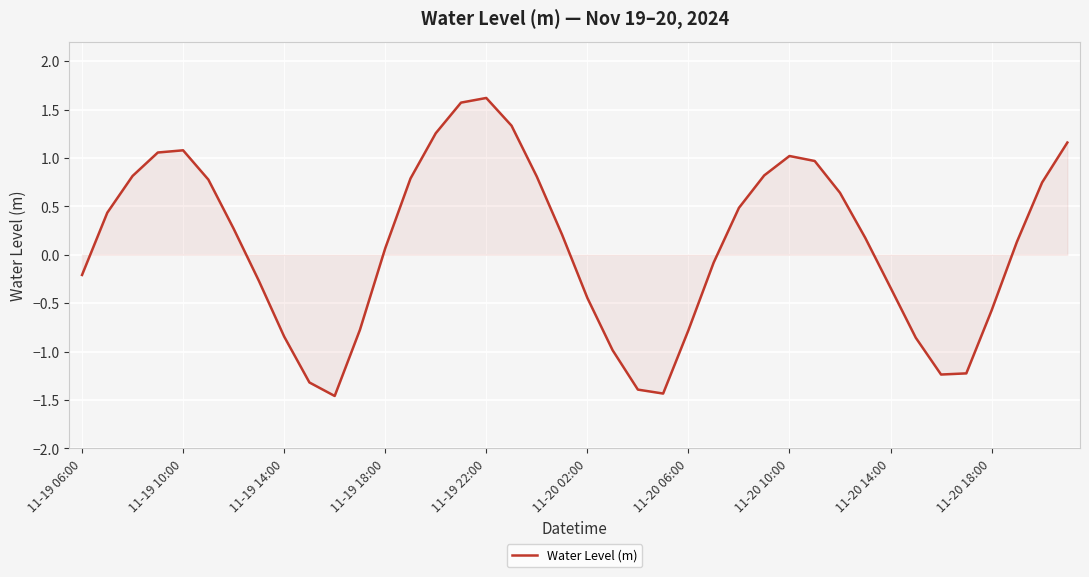

What is the difference between the maximum and minimum values?

3.1